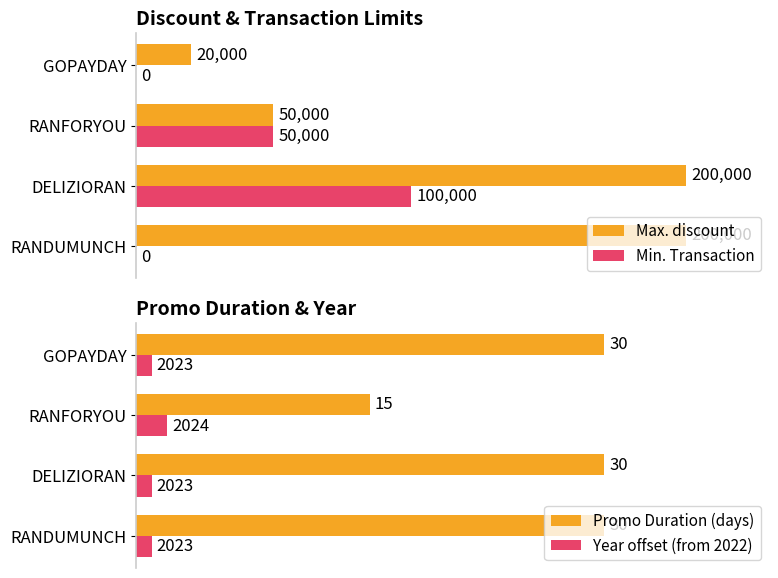

At which label is Max. discount closest to 110000?

RANFORYOU